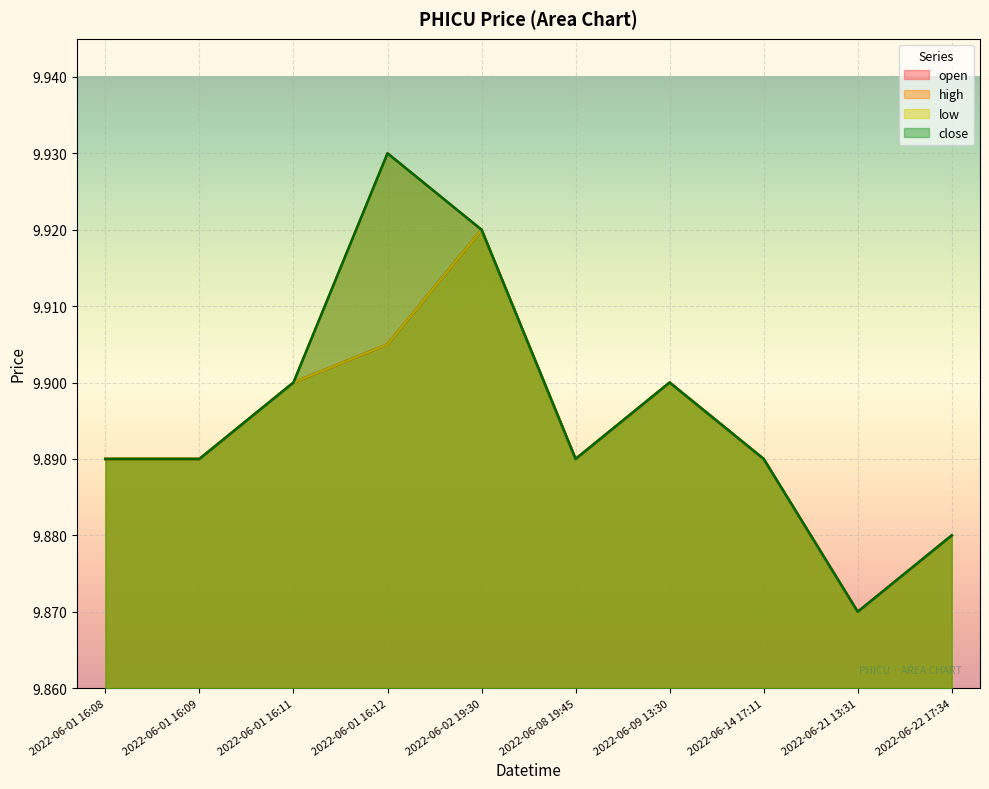

Reading right to left, what are all the values shown in this chart?

open: 2022-06-22 17:34=9.9	2022-06-21 13:31=9.9	2022-06-14 17:11=9.9	2022-06-09 13:30=9.9	2022-06-08 19:45=9.9	2022-06-02 19:30=9.9	2022-06-01 16:12=9.9	2022-06-01 16:11=9.9	2022-06-01 16:09=9.9	2022-06-01 16:08=9.9
high: 2022-06-22 17:34=9.9	2022-06-21 13:31=9.9	2022-06-14 17:11=9.9	2022-06-09 13:30=9.9	2022-06-08 19:45=9.9	2022-06-02 19:30=9.9	2022-06-01 16:12=9.9	2022-06-01 16:11=9.9	2022-06-01 16:09=9.9	2022-06-01 16:08=9.9
low: 2022-06-22 17:34=9.9	2022-06-21 13:31=9.9	2022-06-14 17:11=9.9	2022-06-09 13:30=9.9	2022-06-08 19:45=9.9	2022-06-02 19:30=9.9	2022-06-01 16:12=9.9	2022-06-01 16:11=9.9	2022-06-01 16:09=9.9	2022-06-01 16:08=9.9
close: 2022-06-22 17:34=9.9	2022-06-21 13:31=9.9	2022-06-14 17:11=9.9	2022-06-09 13:30=9.9	2022-06-08 19:45=9.9	2022-06-02 19:30=9.9	2022-06-01 16:12=9.9	2022-06-01 16:11=9.9	2022-06-01 16:09=9.9	2022-06-01 16:08=9.9